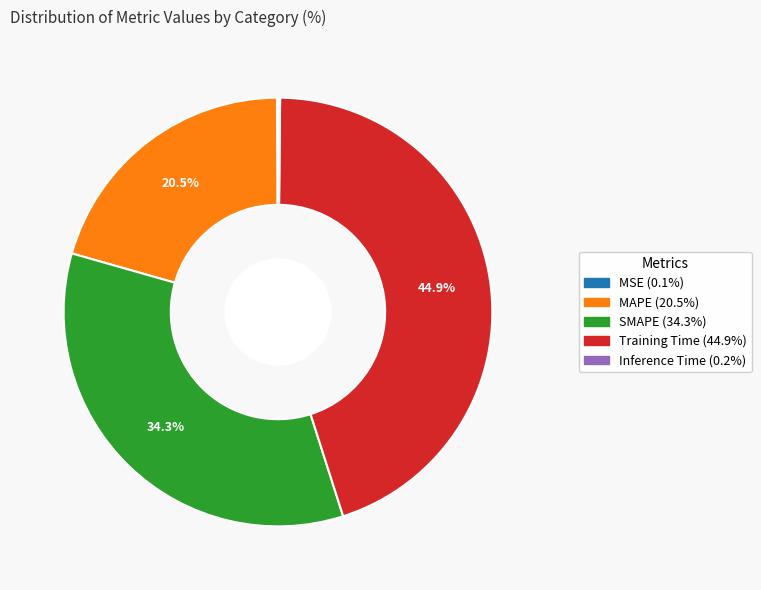

Combined, what portion of the pie is SMAPE and Training Time?

79.2%